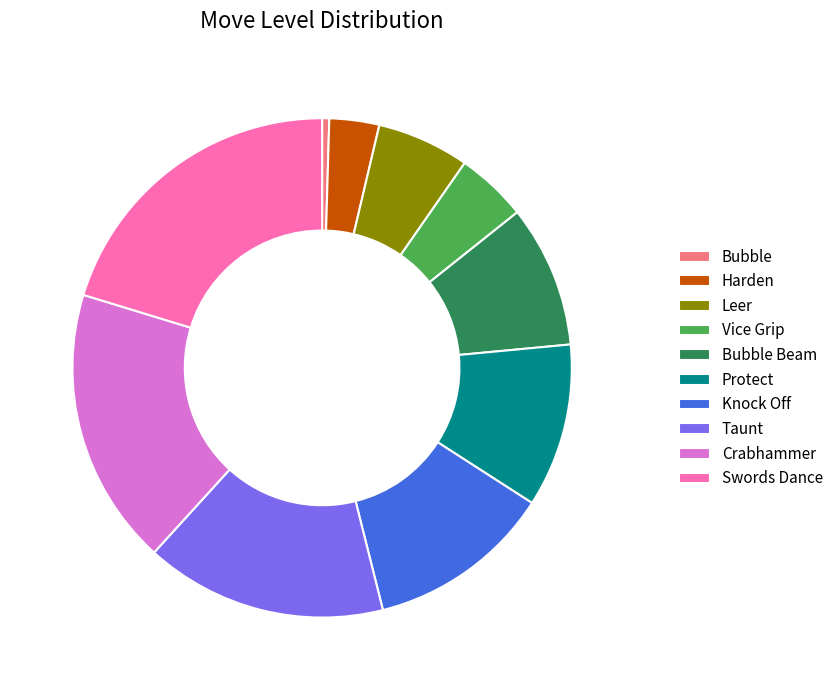

Is there a majority slice in this chart?

No